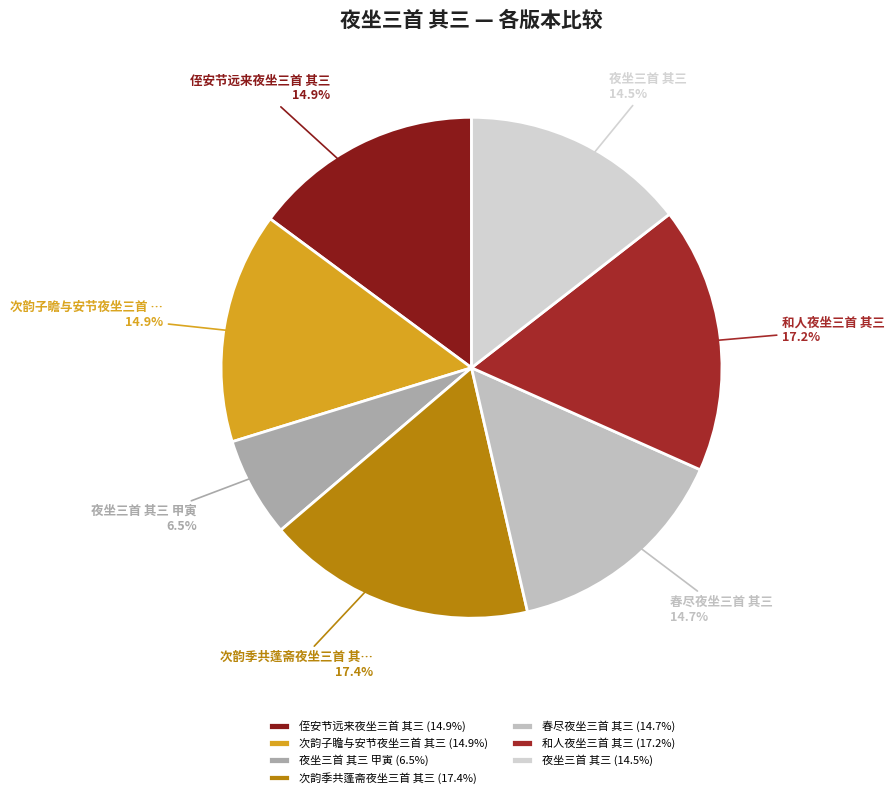

How many segments does this pie chart have?

7